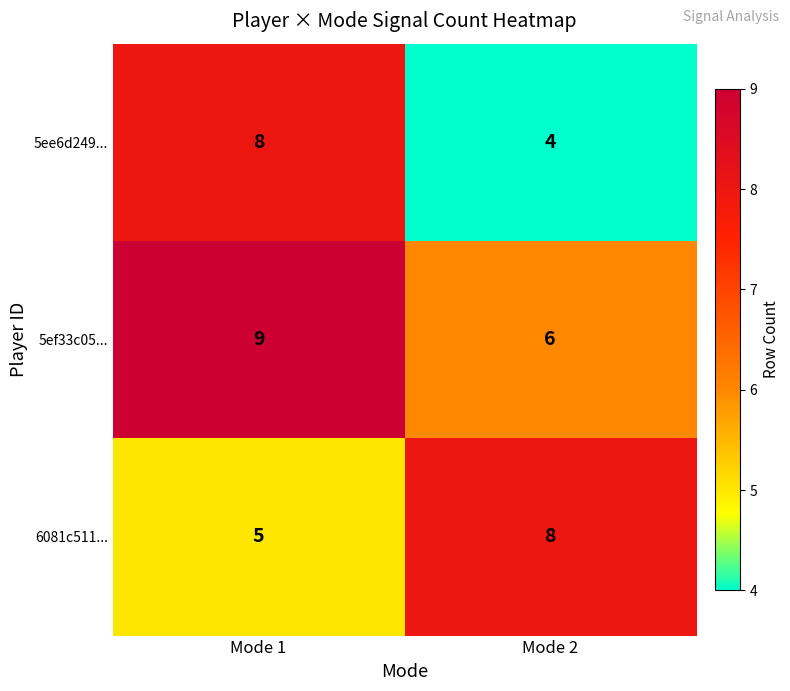

Rank the series at Mode 1 from lowest to highest value.

6081c511..., 5ee6d249..., 5ef33c05...